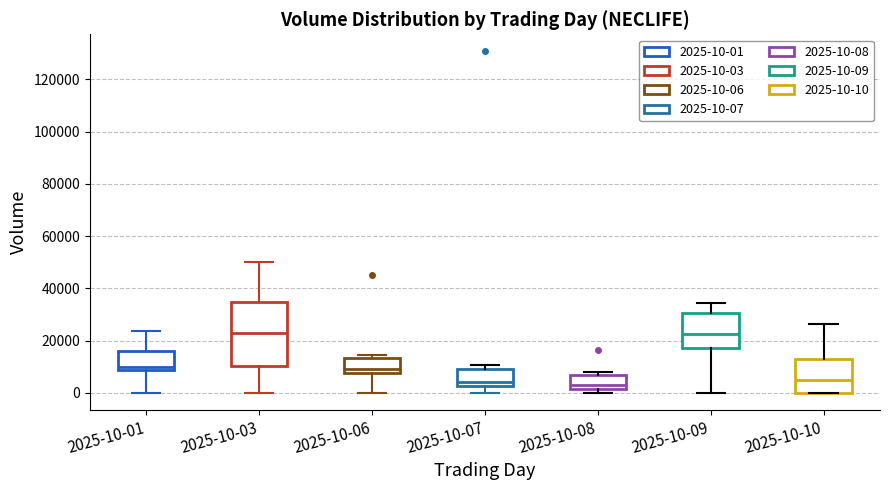

Reading left to right, transcribe this box plot: for each box, give where its median line is, the range the box spans, and where its two whiskers end, as read against the y-axis. The values are not printed on the chart, so give them approximately, as read against the axis.

2025-10-01: median 10000, box 8000 to 16000, whiskers 0 to 24000
2025-10-03: median 22000, box 10000 to 34000, whiskers 0 to 50000
2025-10-06: median 10000, box 8000 to 14000, whiskers 0 to 14000 (just above the box's upper edge)
2025-10-07: median 4000, box 2000 to 10000, whiskers 0 to 10000 (just above the box's upper edge)
2025-10-08: median 2000 (just above the box's lower edge), box 2000 to 6000, whiskers 0 to 8000
2025-10-09: median 22000, box 18000 to 30000, whiskers 0 to 34000
2025-10-10: median 6000, box 0 to 14000, whiskers 0 to 26000